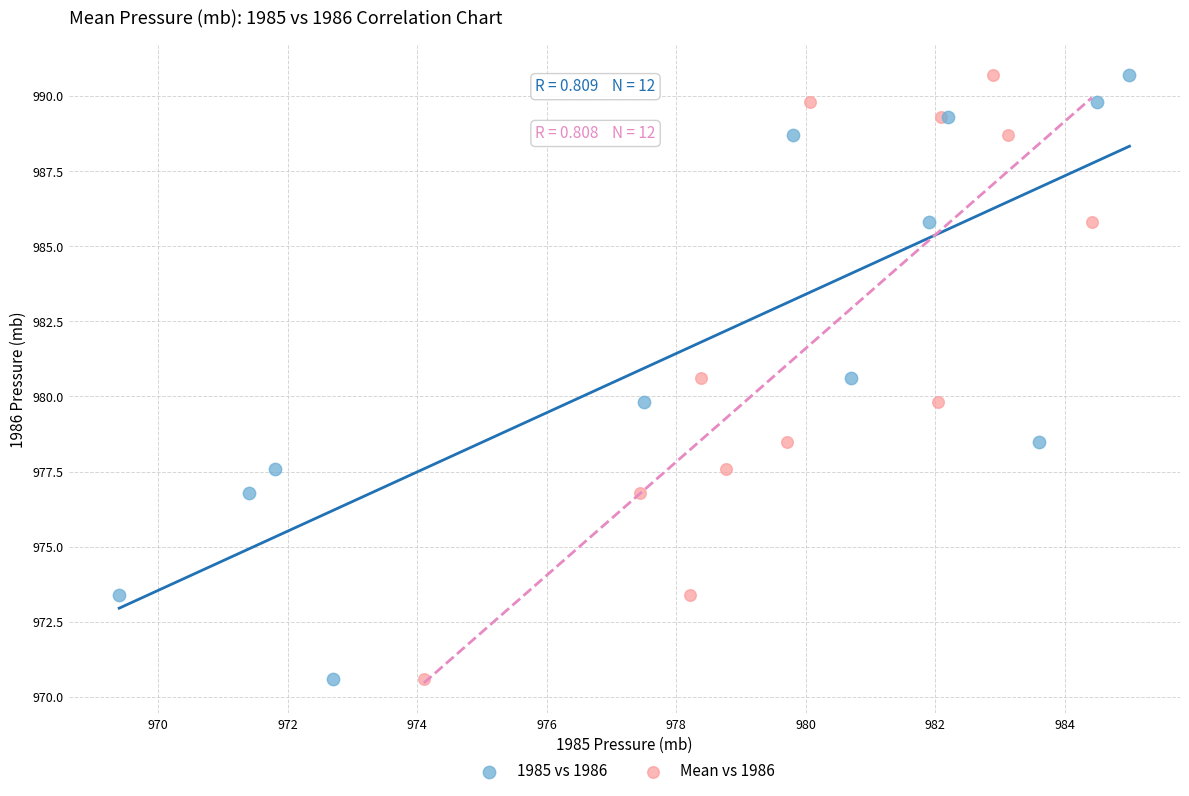

What are all the series names shown in the legend?

1985 vs 1986, Mean vs 1986